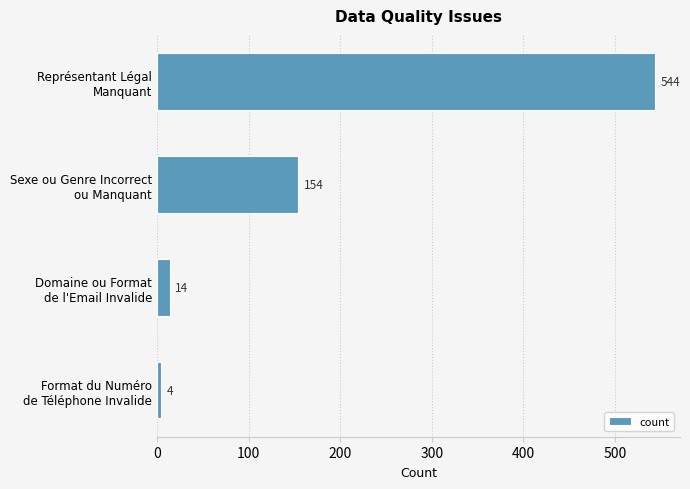

Reading top to bottom, list all the values displayed in this chart.

544	154	14	4